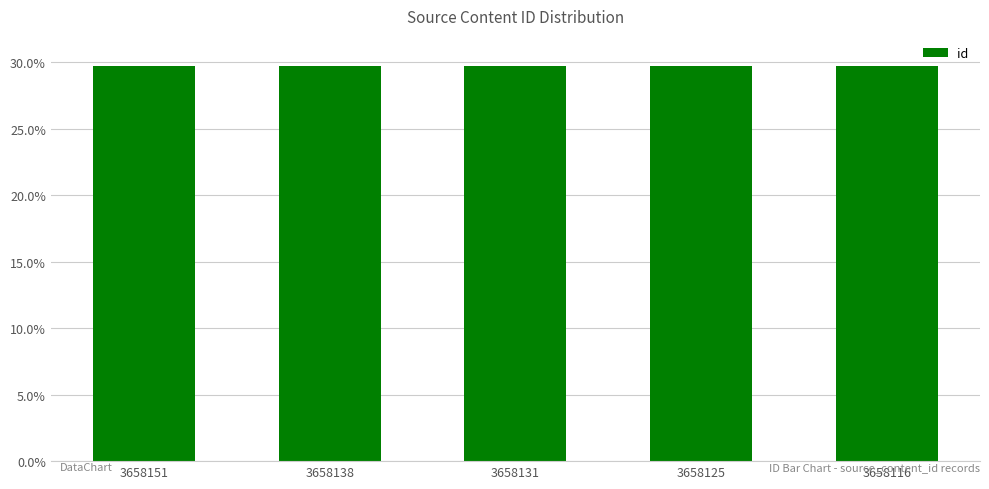

The chart shows a value of 53.3 at 3658131. True or false?

False